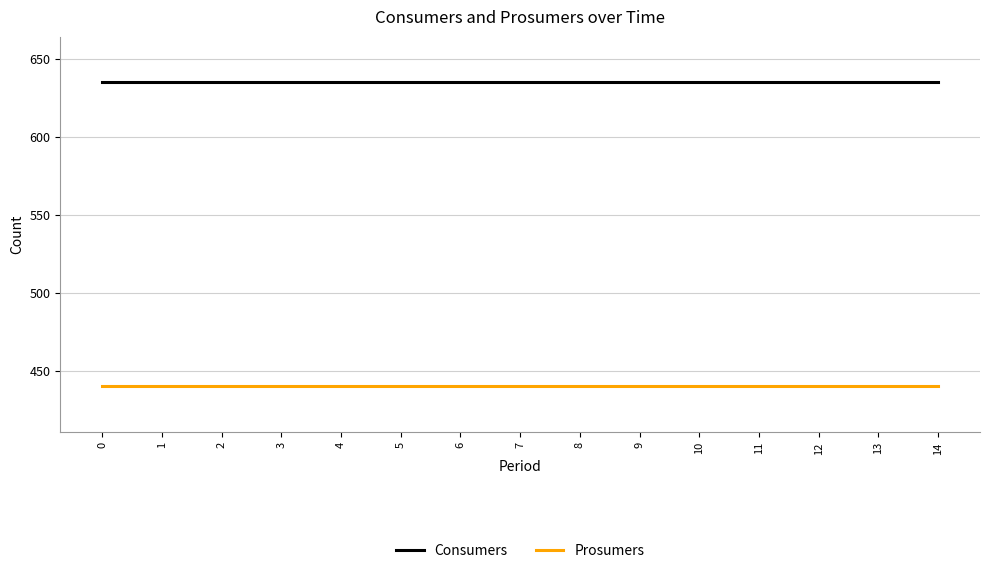

What is the highest value of the Consumers series?

635